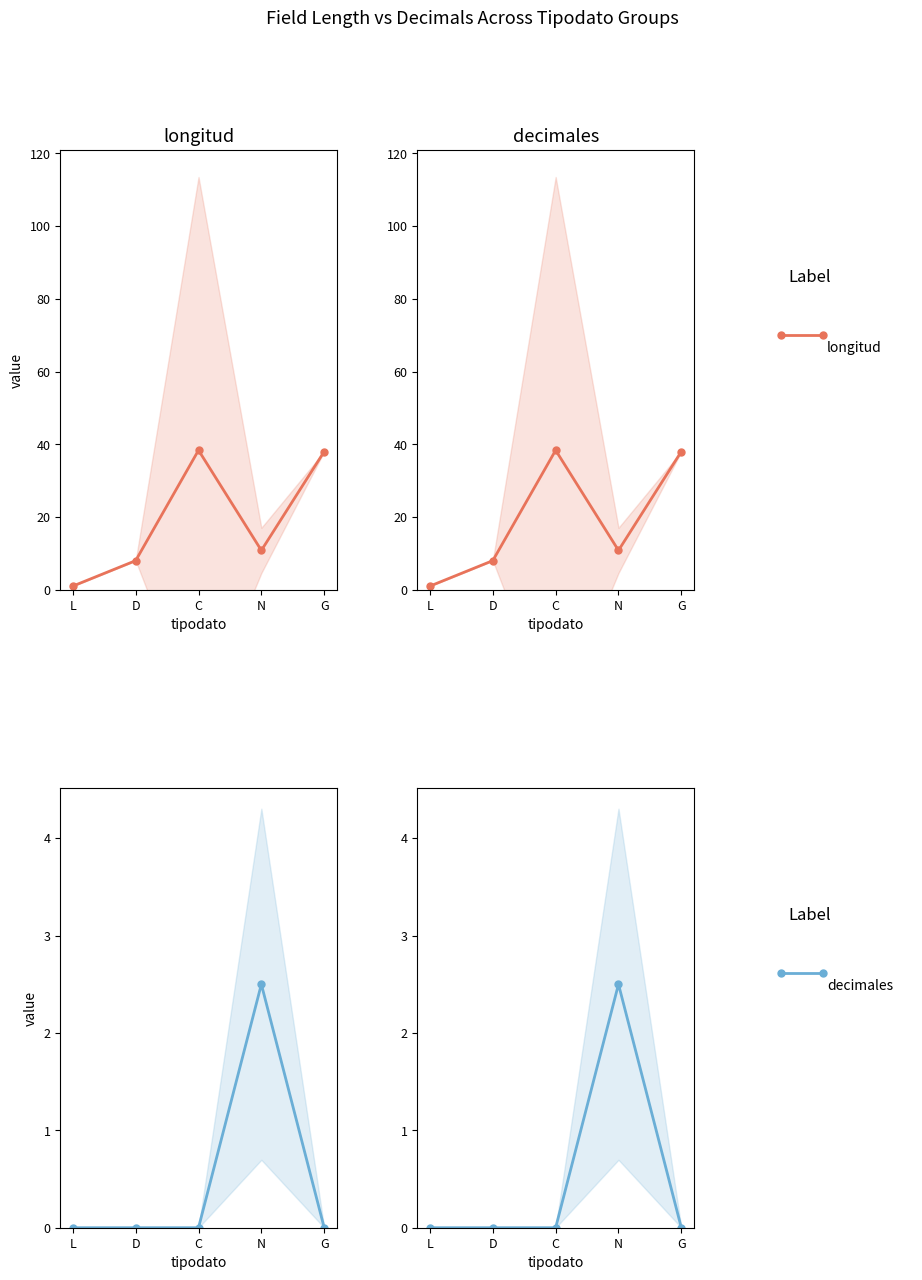

True or false: NOTADEDEBITOAGRUPADA and decimales intersect in this chart.

False